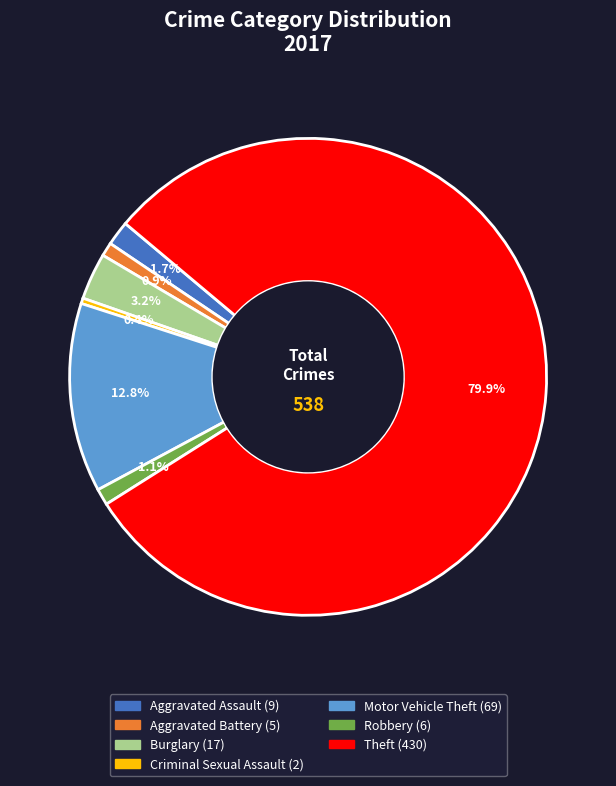

Count the number of slices in the pie.

7